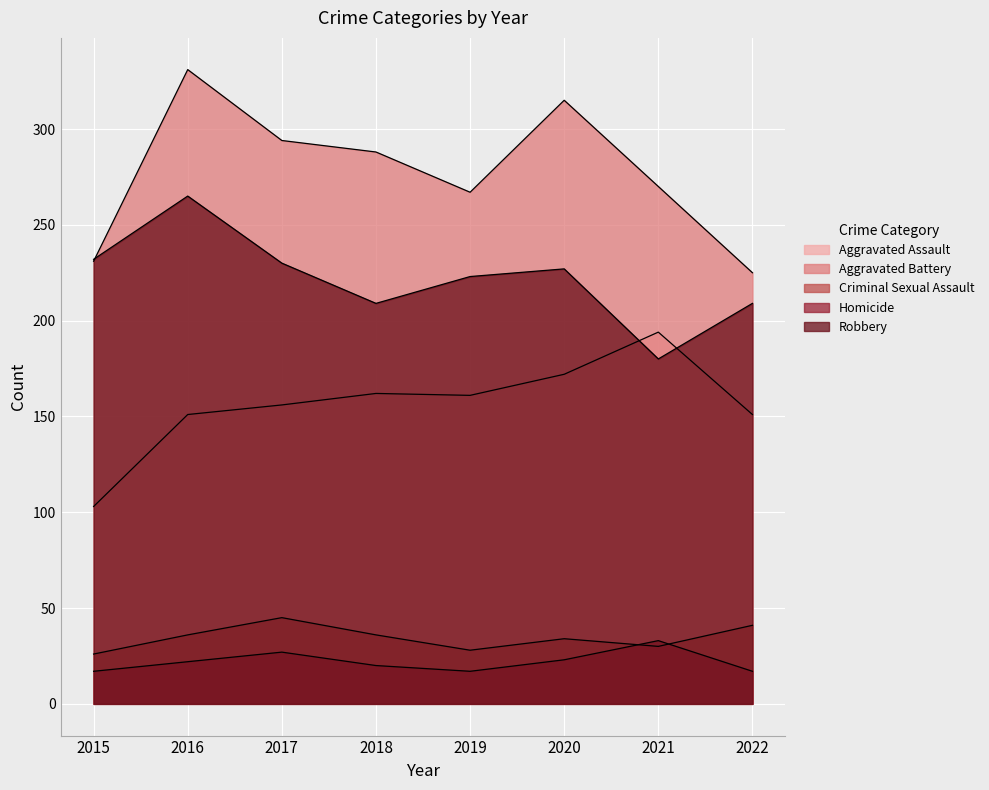

Reading left to right, extract all data points from this chart.

Aggravated Assault: 2015=103	2016=151	2017=156	2018=162	2019=161	2020=172	2021=194	2022=151
Aggravated Battery: 2015=231	2016=331	2017=294	2018=288	2019=267	2020=315	2021=270	2022=225
Criminal Sexual Assault: 2015=26	2016=36	2017=45	2018=36	2019=28	2020=34	2021=30	2022=41
Homicide: 2015=17	2016=22	2017=27	2018=20	2019=17	2020=23	2021=33	2022=17
Robbery: 2015=232	2016=265	2017=230	2018=209	2019=223	2020=227	2021=180	2022=209